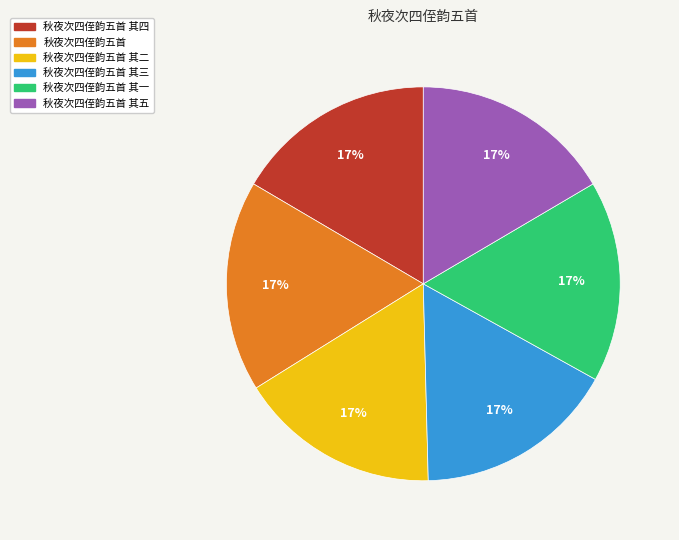

Is there a majority slice in this chart?

No